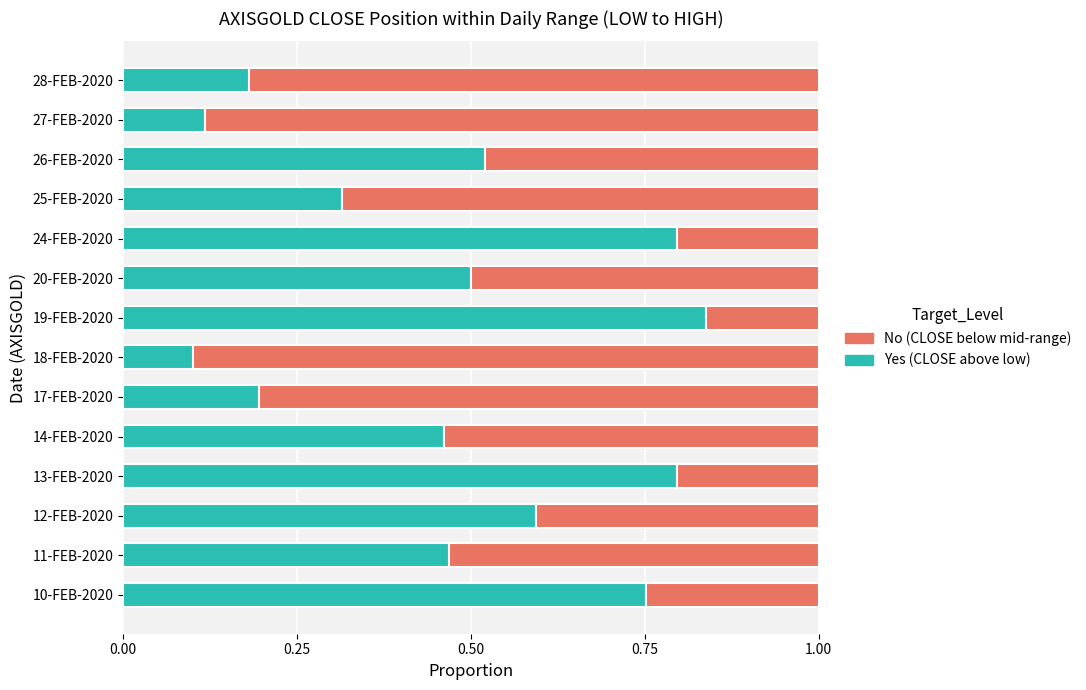

What is the total value across all series at 17-FEB-2020?

1.0